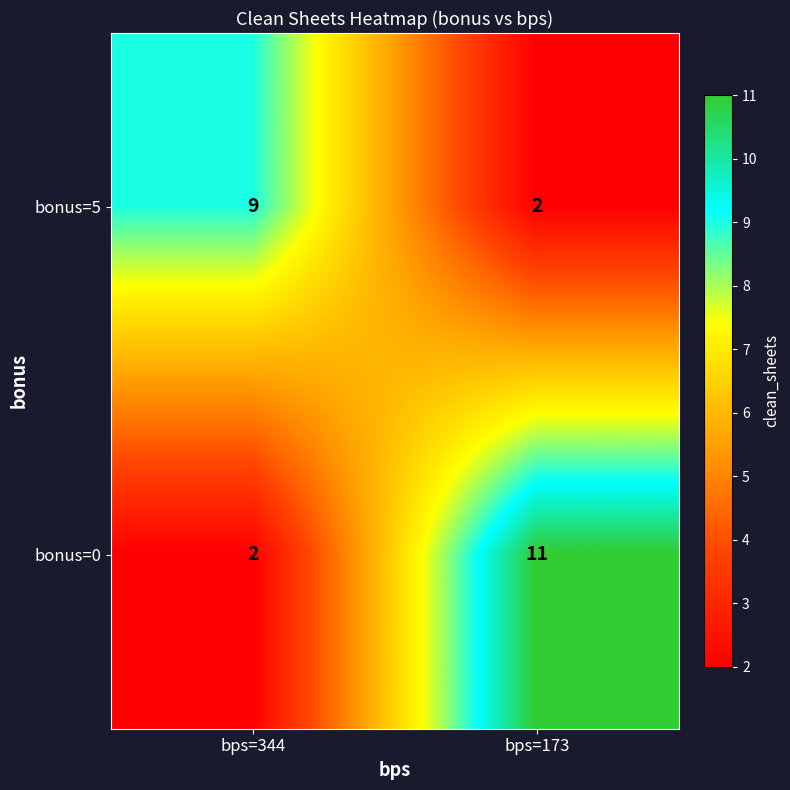

Which series has the largest total across all categories?

bonus=0